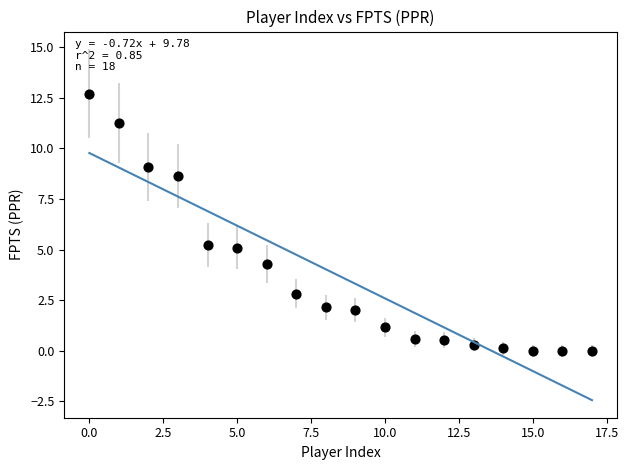

What is the range of Y values (max minus min)?

12.7